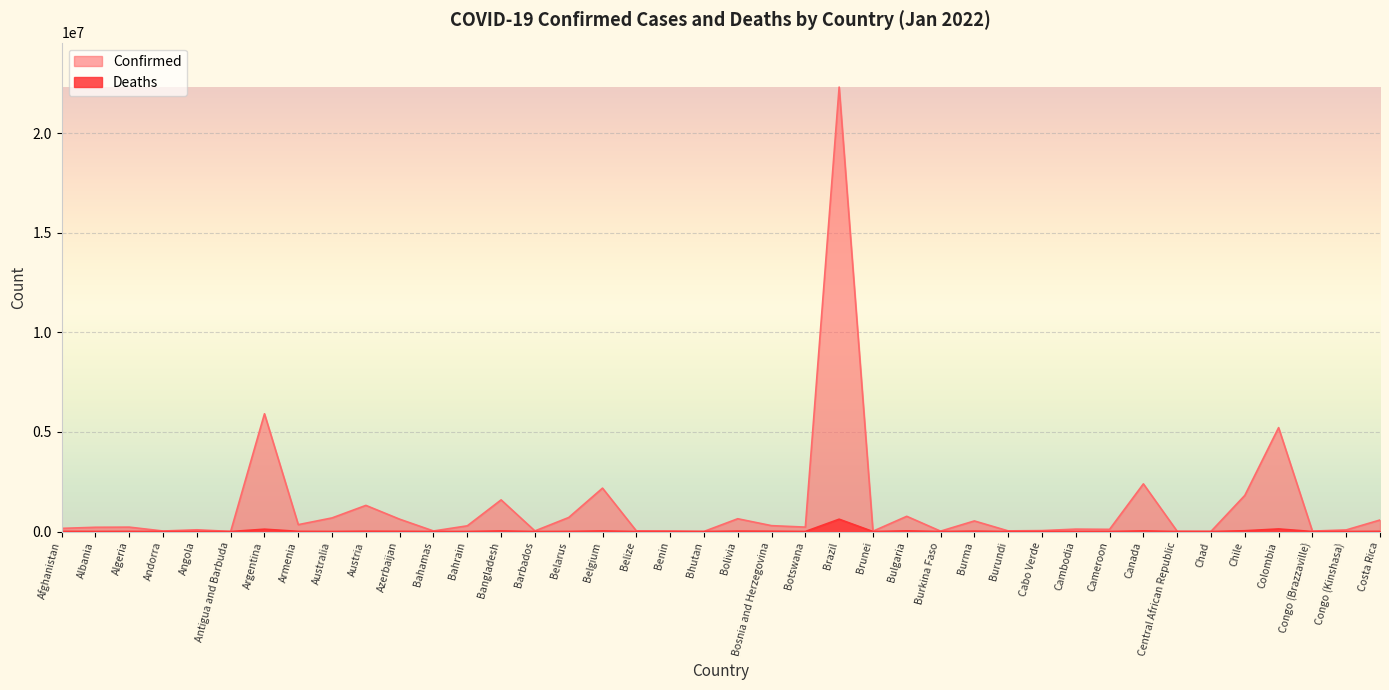

How many lines are shown in the chart?

2